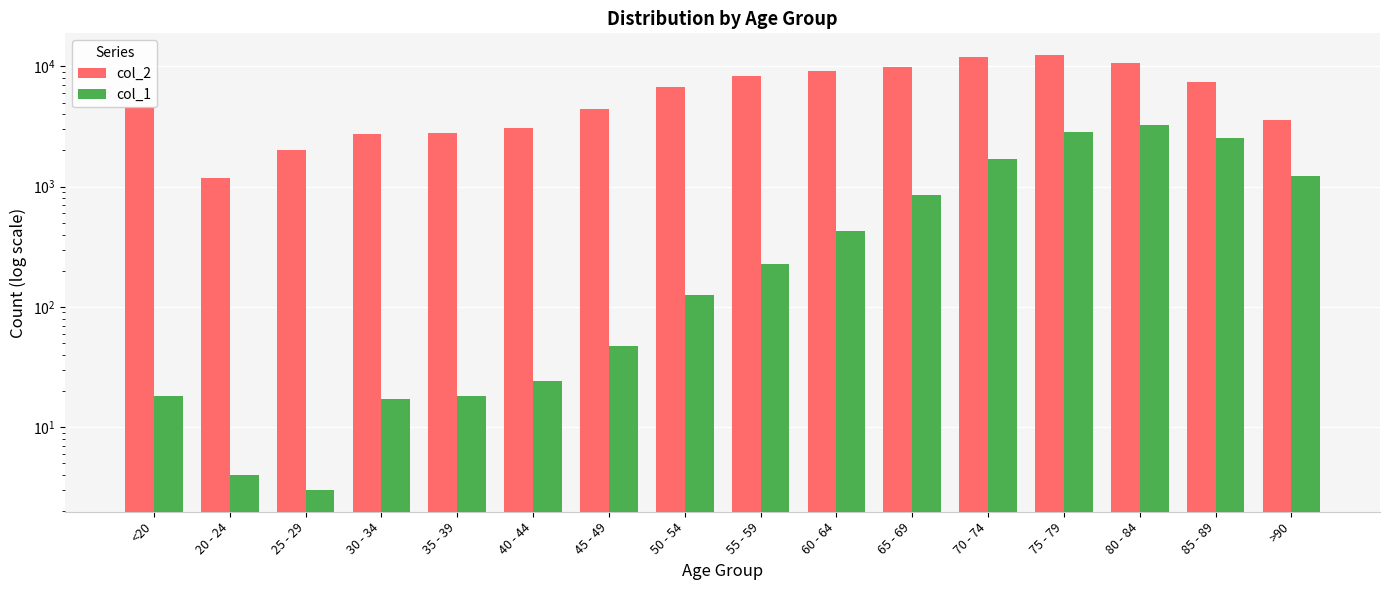

How many bars are there in each group?

2